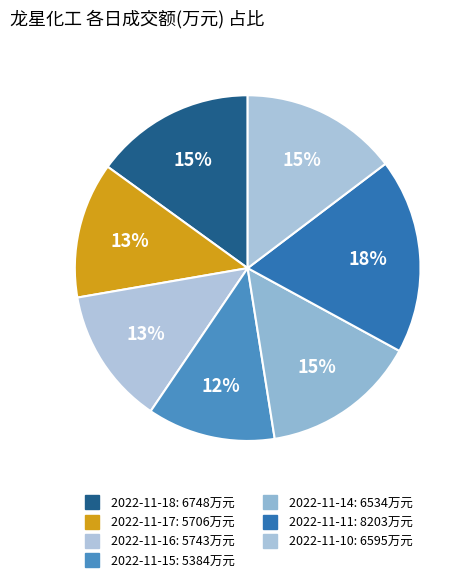

The 2022-11-14 slice represents 4% of the pie. True or false?

False